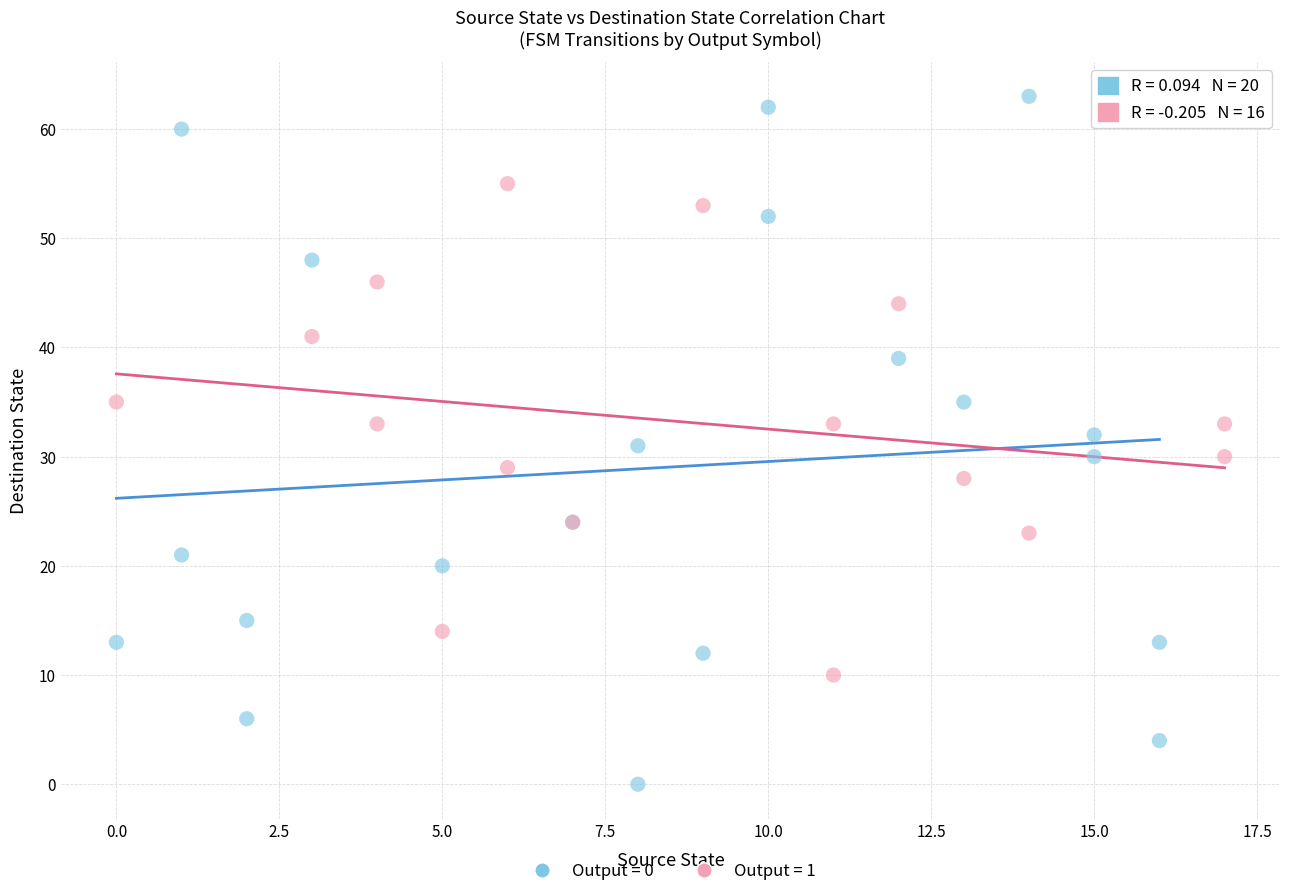

Which series has the largest Y range (max minus min)?

Output = 0